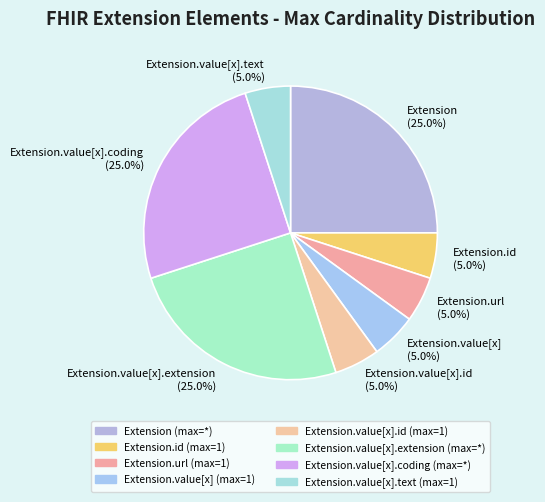

What percentage do Extension.id and Extension.value[x] together represent?

10.0%